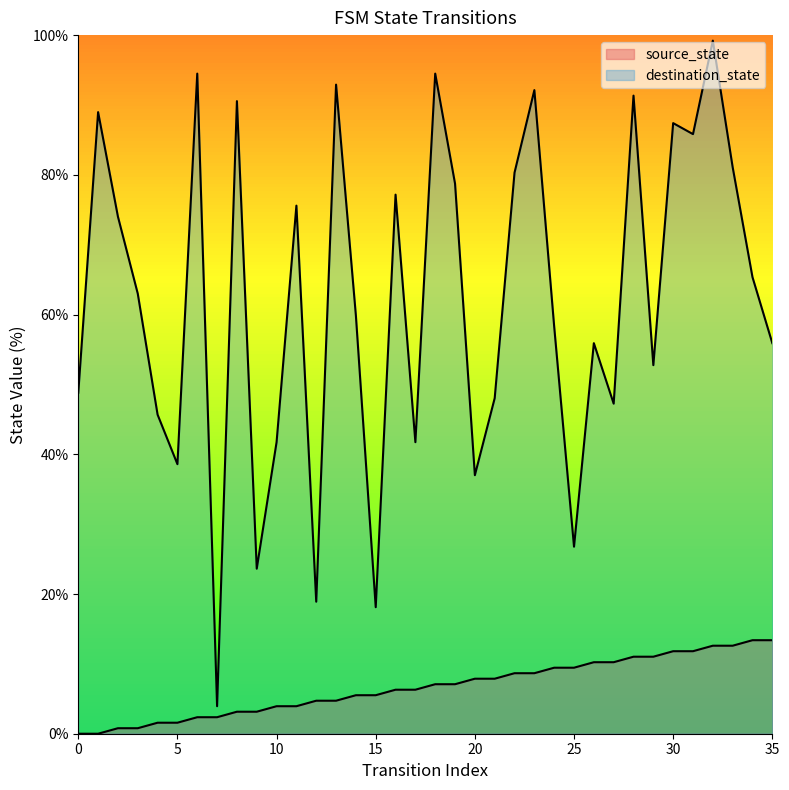

At which category does destination_state reach its first local peak?

1